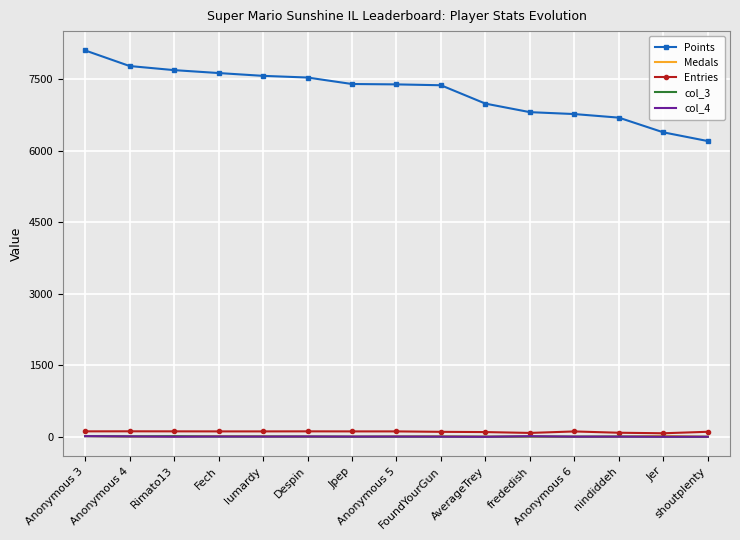

The value of Entries at lumardy is 114. True or false?

True